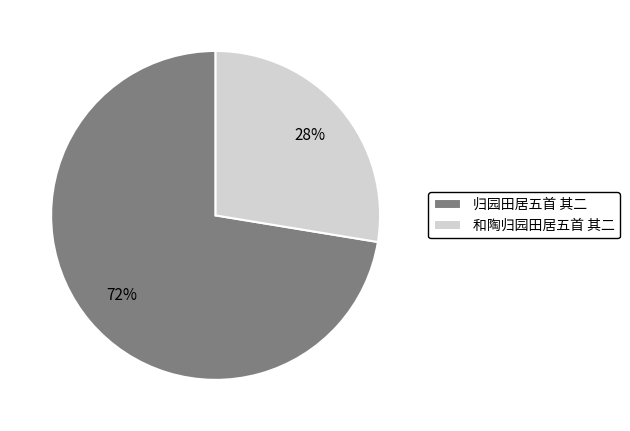

How many segments does this pie chart have?

2